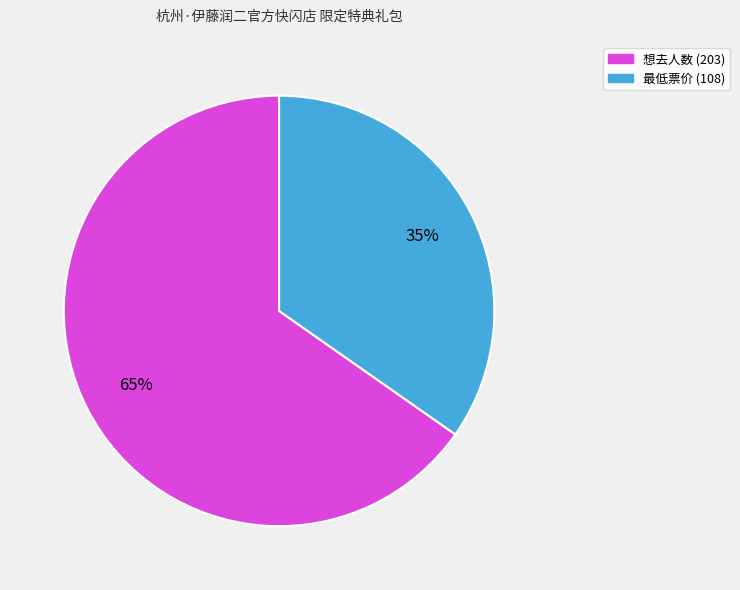

Is it true that 想去人数 (203) is 65% of the pie?

True